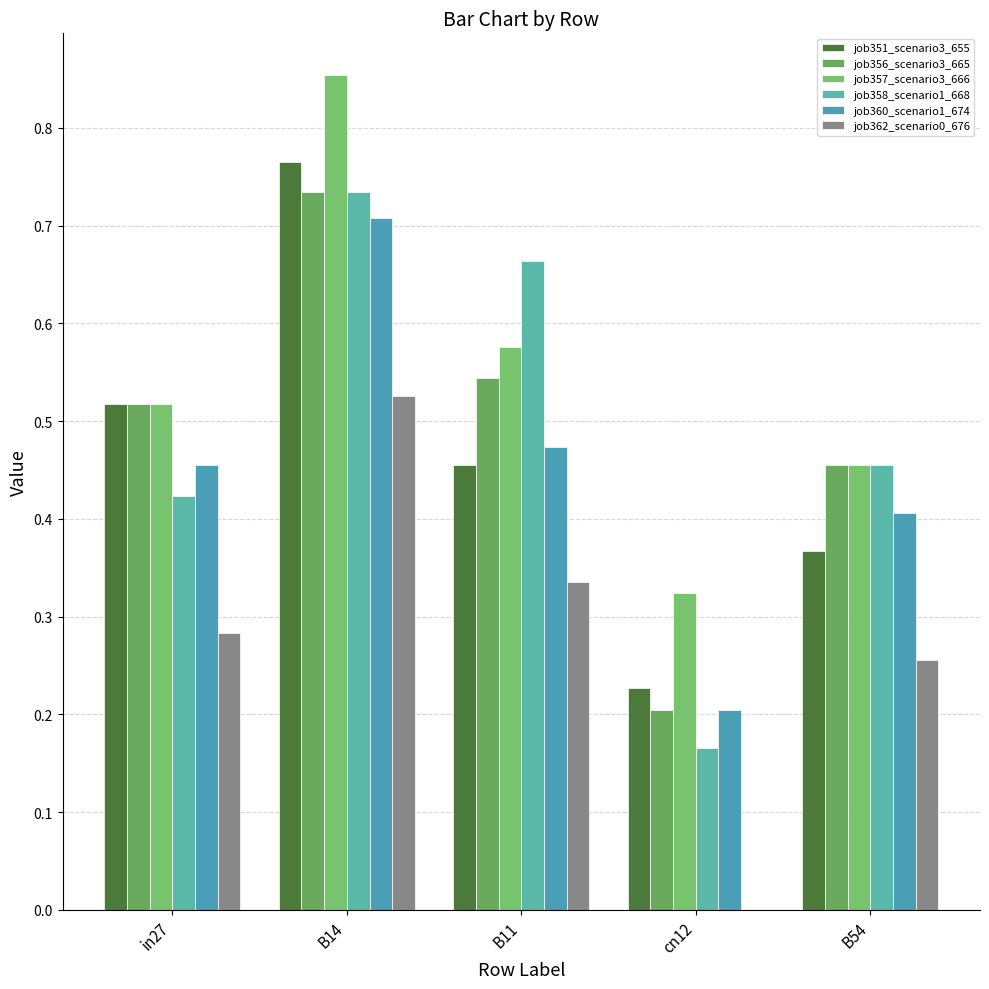

The value of job362_scenario0_676 at B54 is 0.1. True or false?

False